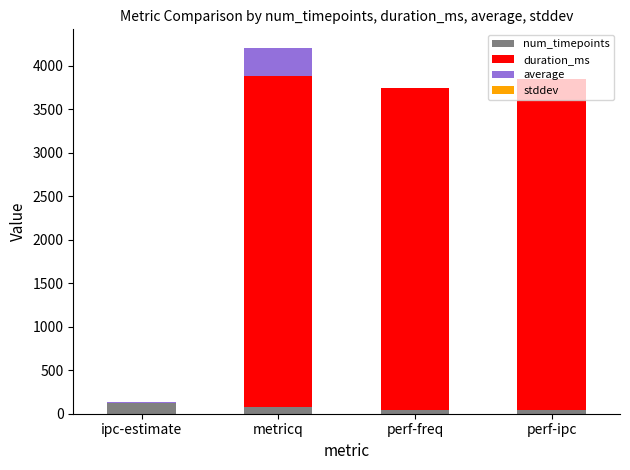

At which category is the sum across all series the highest?

metricq